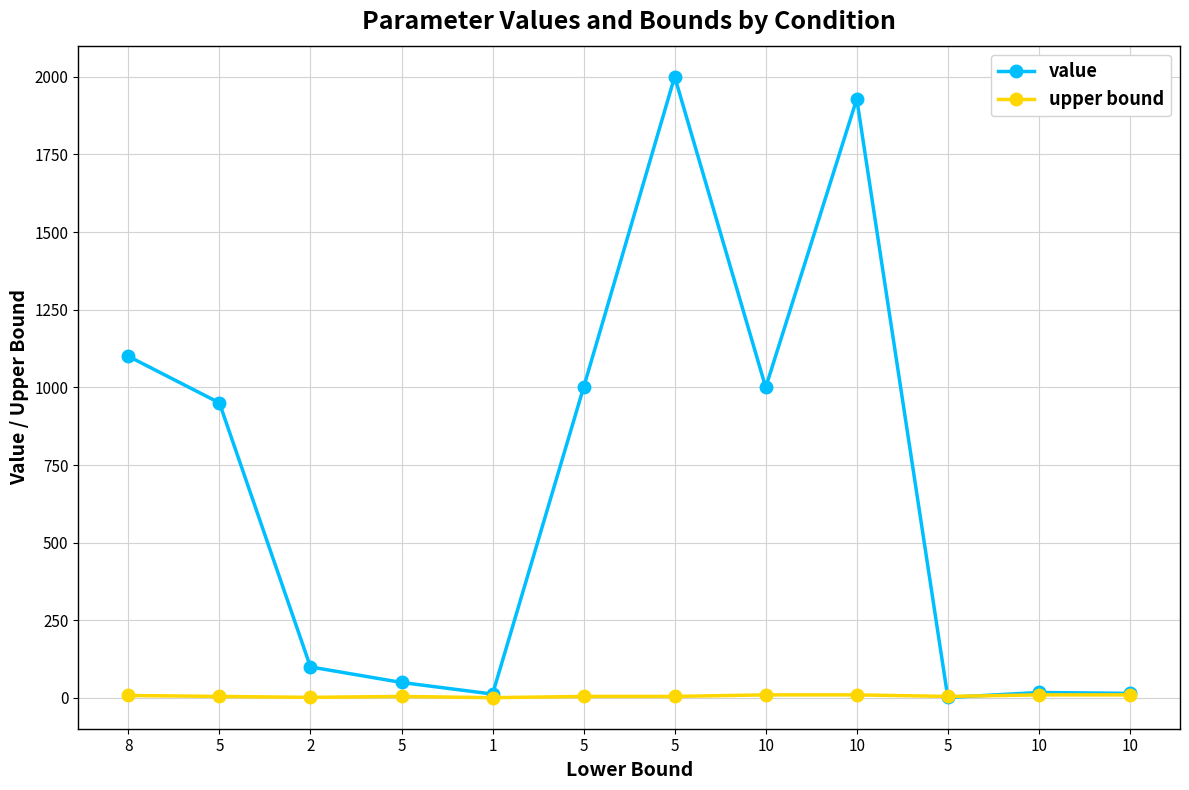

True or false: value has a value of 1.6 at 5.

True